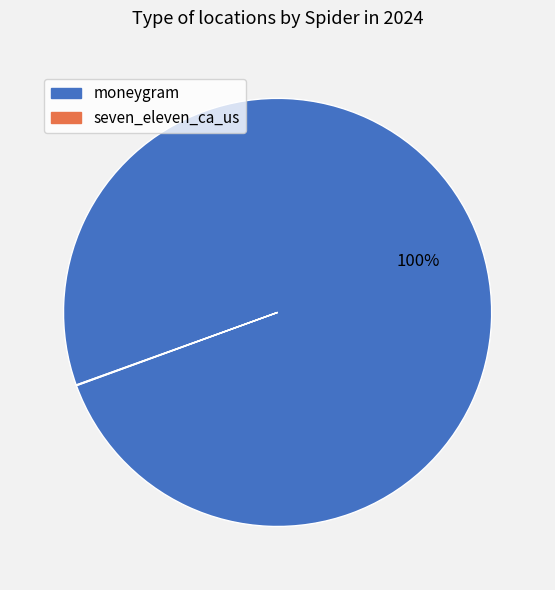

Which category has the biggest portion of the pie?

moneygram